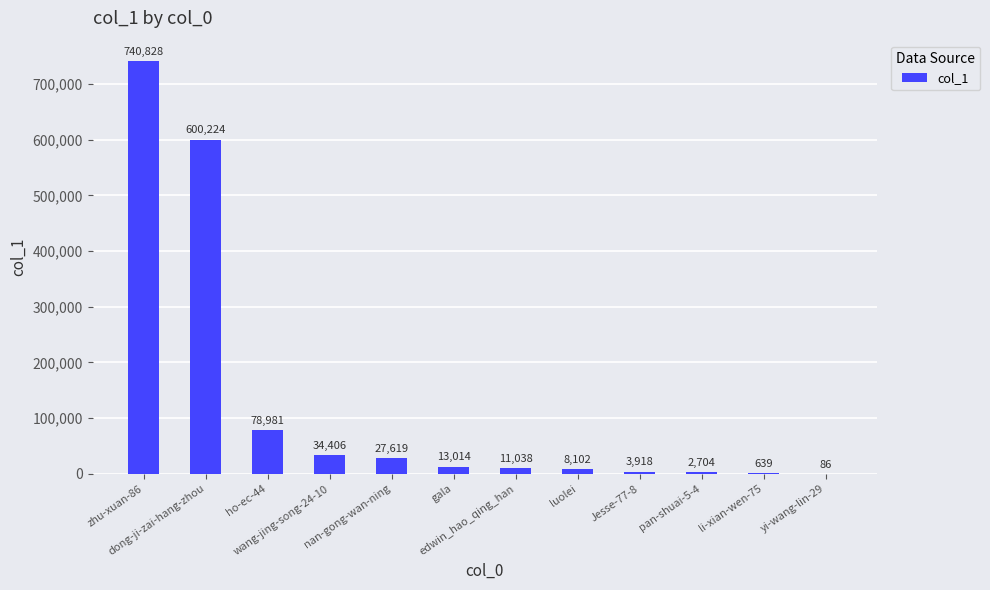

What is the difference between the values at gala and nan-gong-wan-ning?

14605